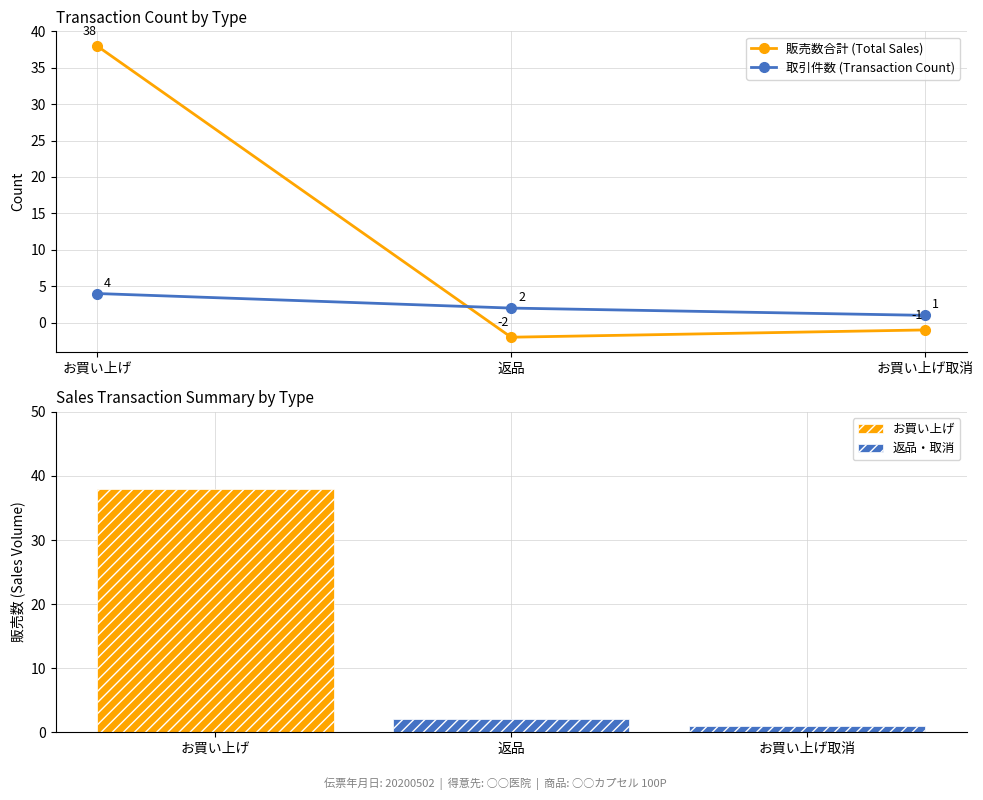

Reading right to left, transcribe all the data shown in this chart.

販売数合計 (Total Sales): -1	-2	38
取引件数 (Transaction Count): 1	2	4
お買い上げ: 0	0	38
返品・取消: 1	2	0